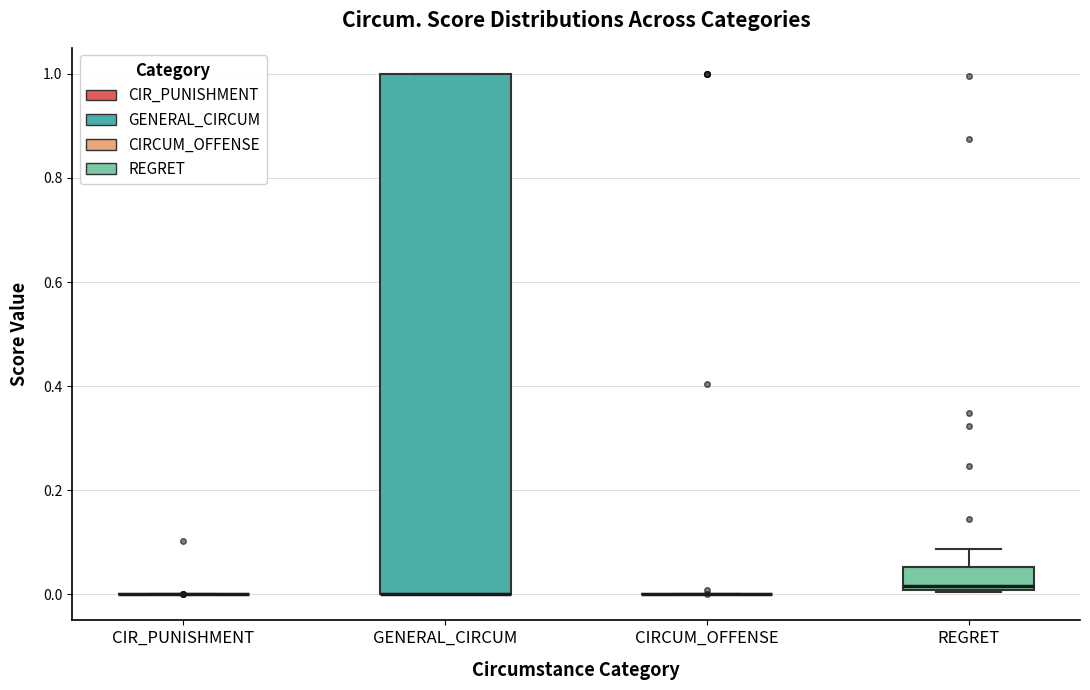

Where is the upper edge of the box for REGRET on the y-axis? The values are not printed on the chart, so give them approximately, as read against the axis.

0.06